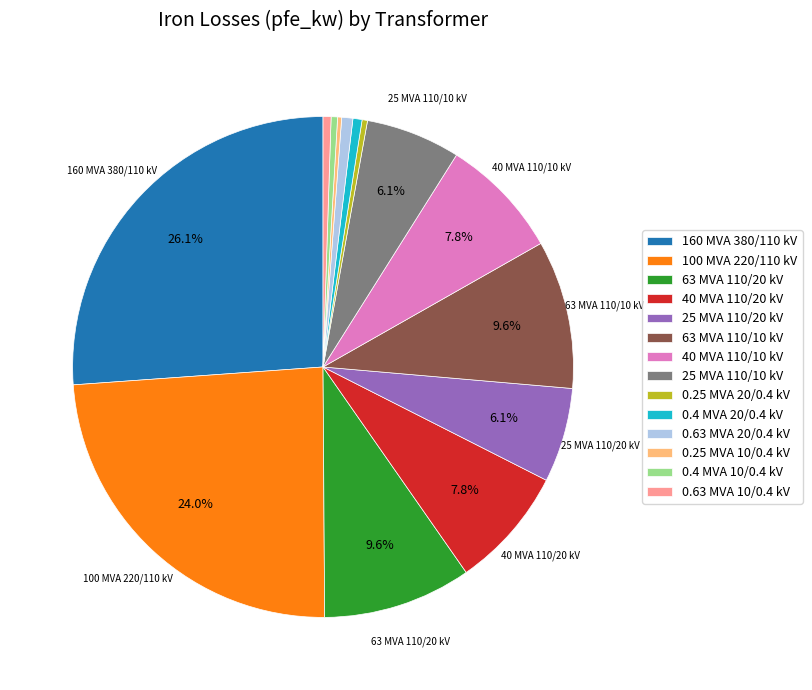

Does any single category account for the majority?

No